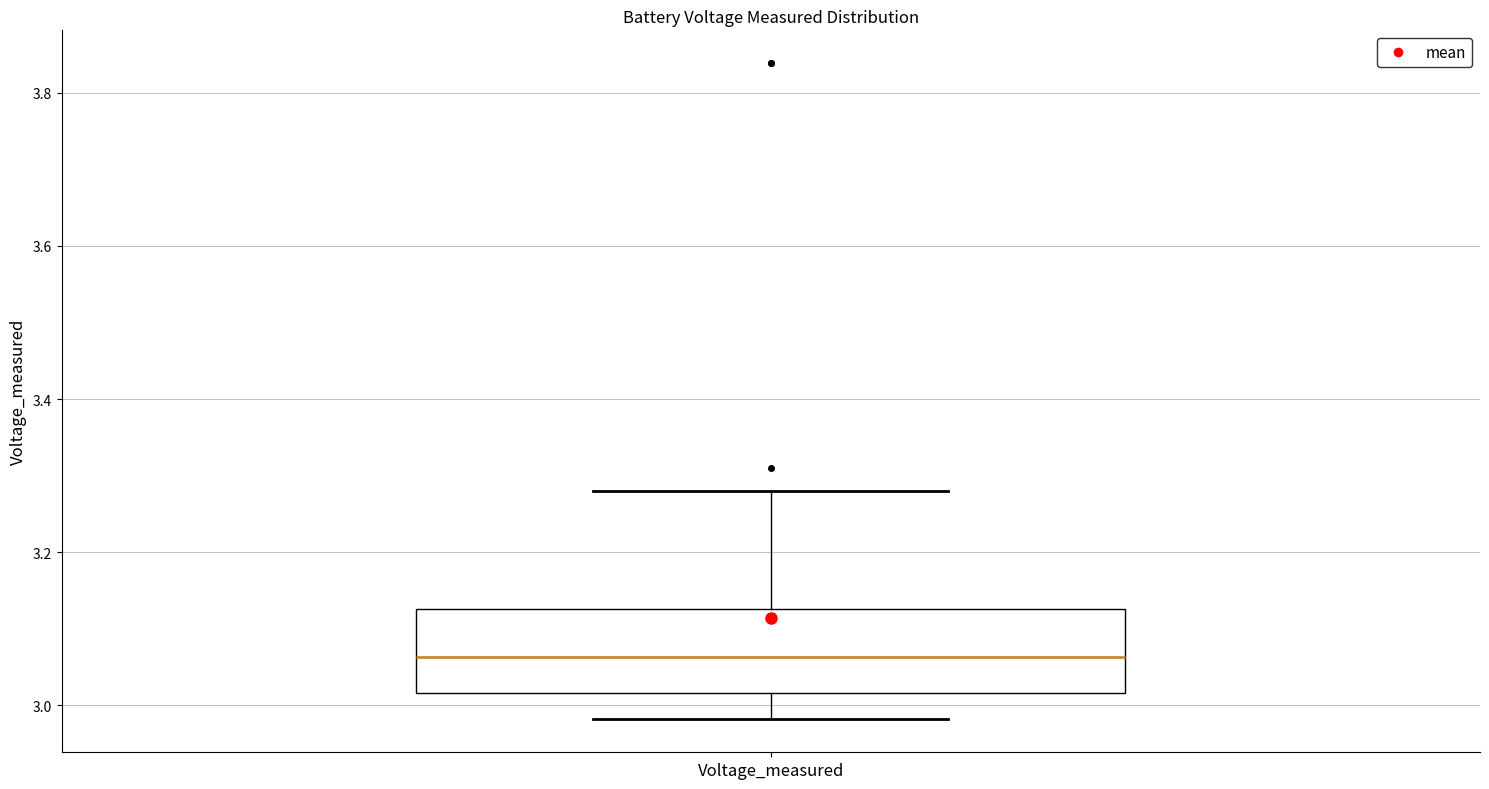

Transcribe this box plot: give where the median line is, the range the box spans, and where the two whiskers end, as read against the y-axis. The values are not printed on the chart, so give them approximately, as read against the axis.

median 3.06, box 3.02 to 3.12, whiskers 2.98 to 3.28